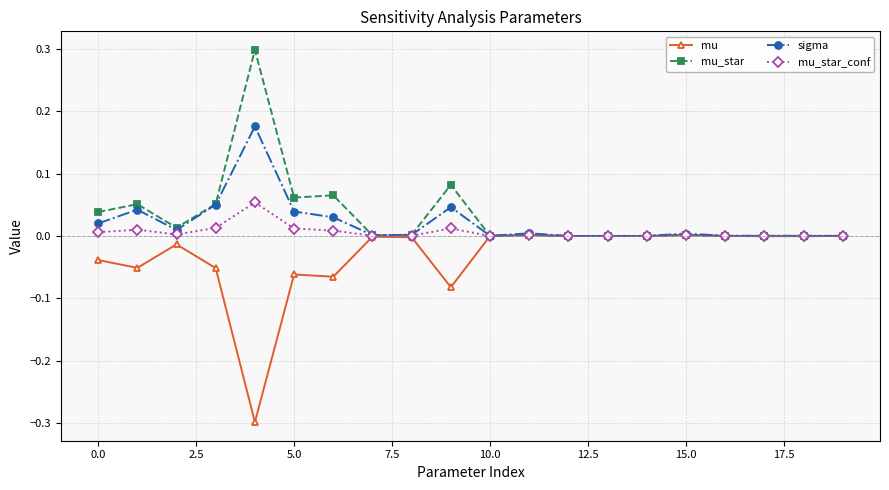

How many series are shown in this chart?

4